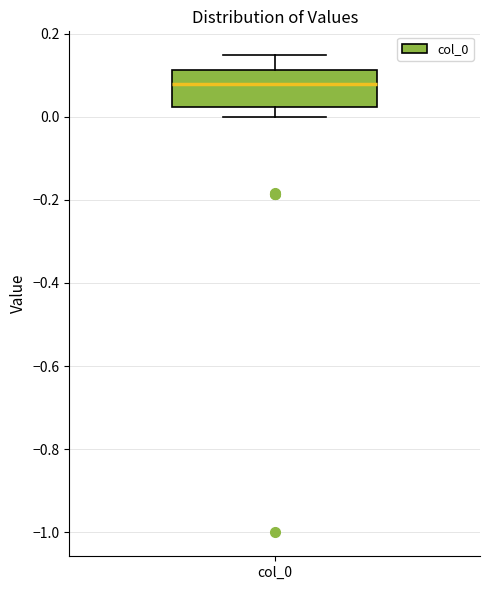

Where does the median line of the box for col_0 sit on the y-axis? The values are not printed on the chart, so give them approximately, as read against the axis.

0.08